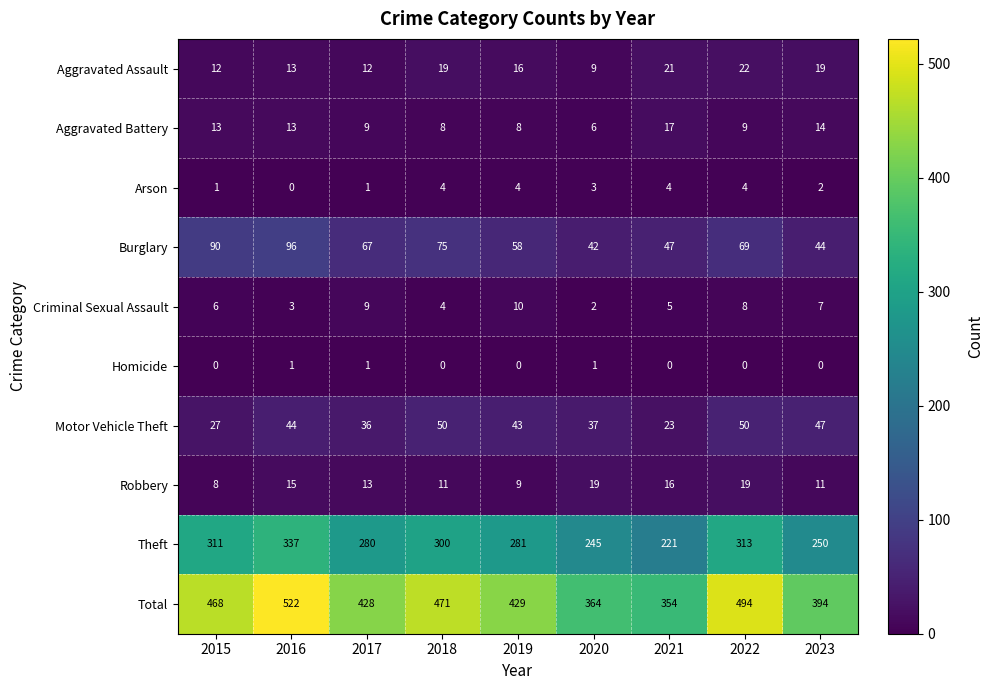

List the labels in order of Total value, largest first.

2016, 2022, 2018, 2015, 2019, 2017, 2023, 2020, 2021